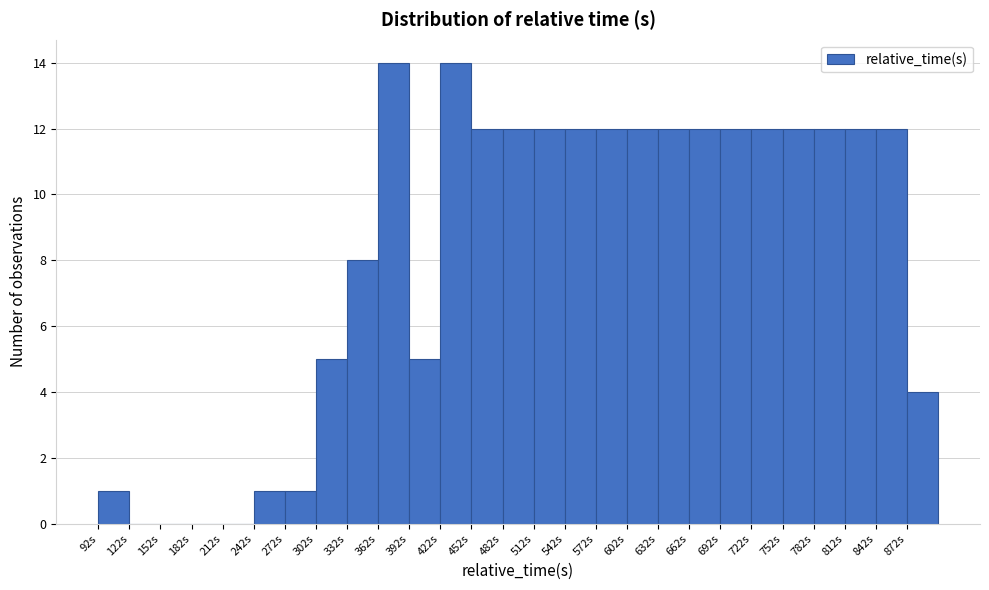

How tall is the bar that spans 512 to 542 on the x-axis? Neither the bar edges nor the heights are printed on the chart, so give them approximately, as read against the axes.

12